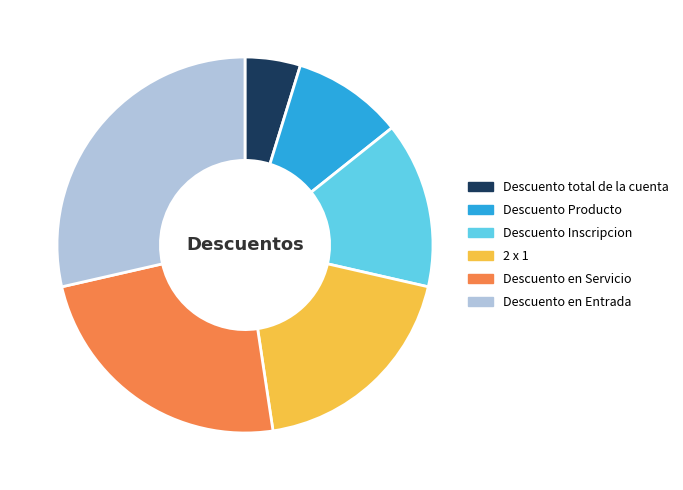

Which has a higher value, 2 x 1 or Descuento total de la cuenta?

2 x 1